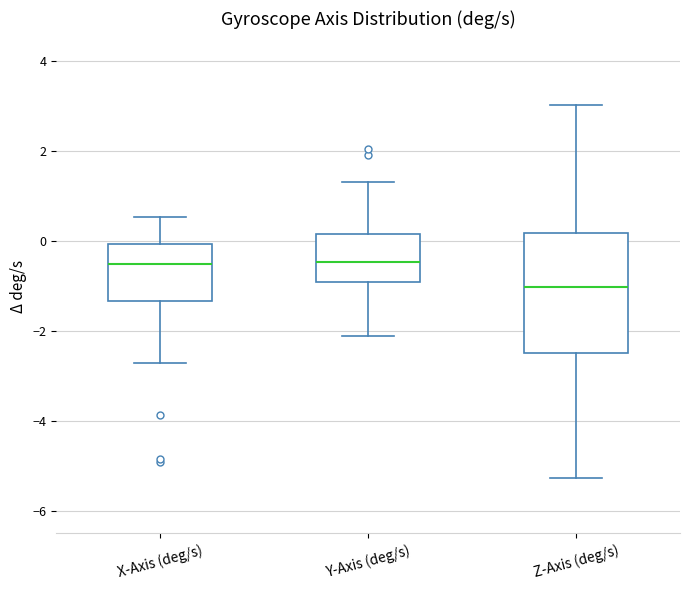

Where does the lower whisker of the box for Z-Axis (deg/s) end on the y-axis? The values are not printed on the chart, so give them approximately, as read against the axis.

-5.2